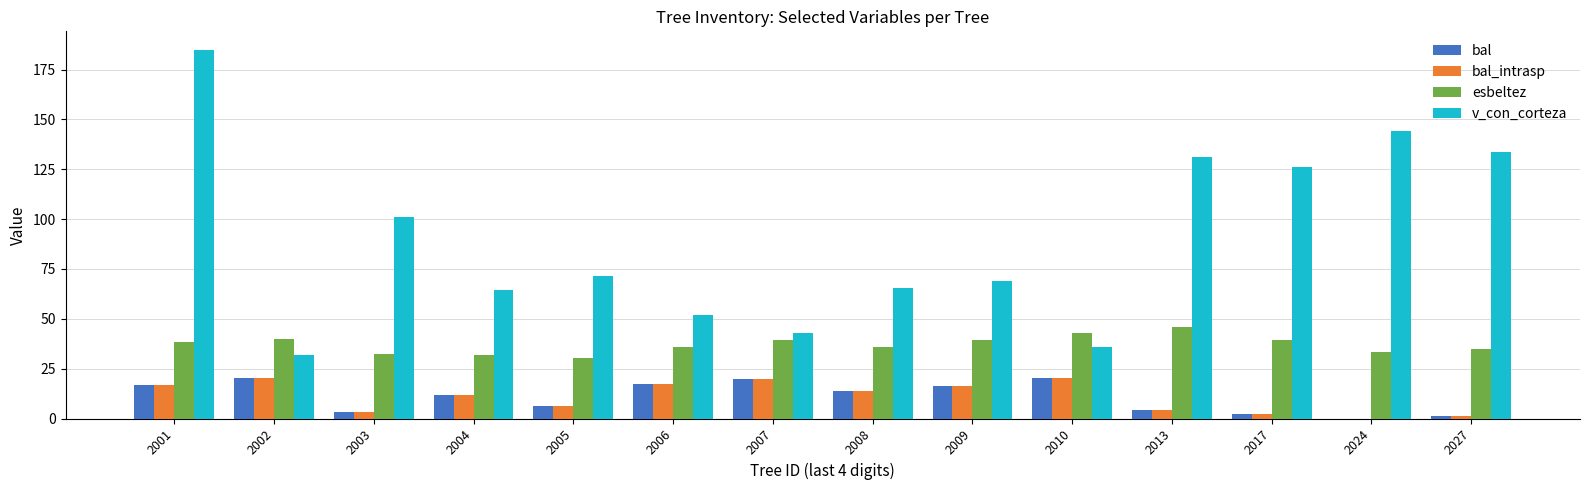

What is the greatest value displayed?

184.9